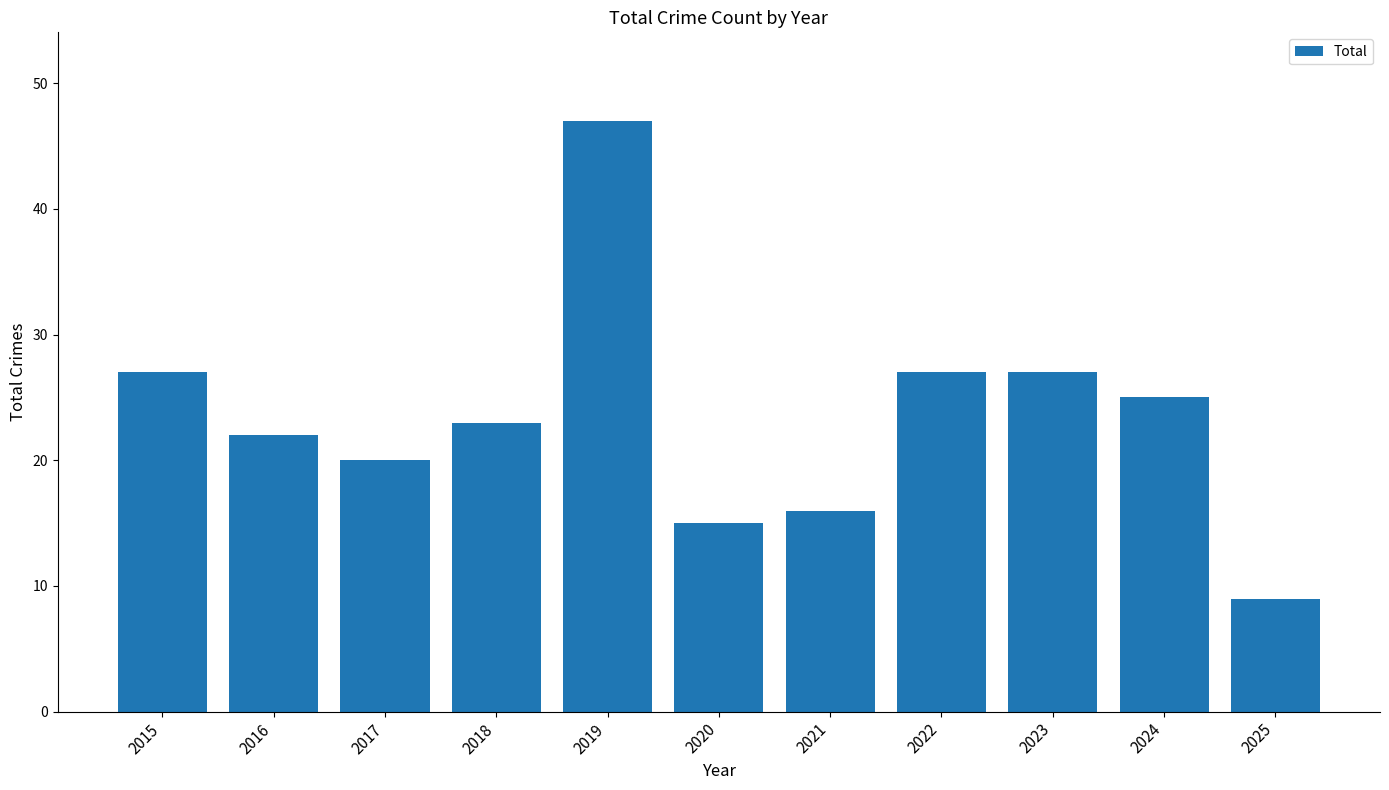

What is the change in value from 2016 to 2021?

-6